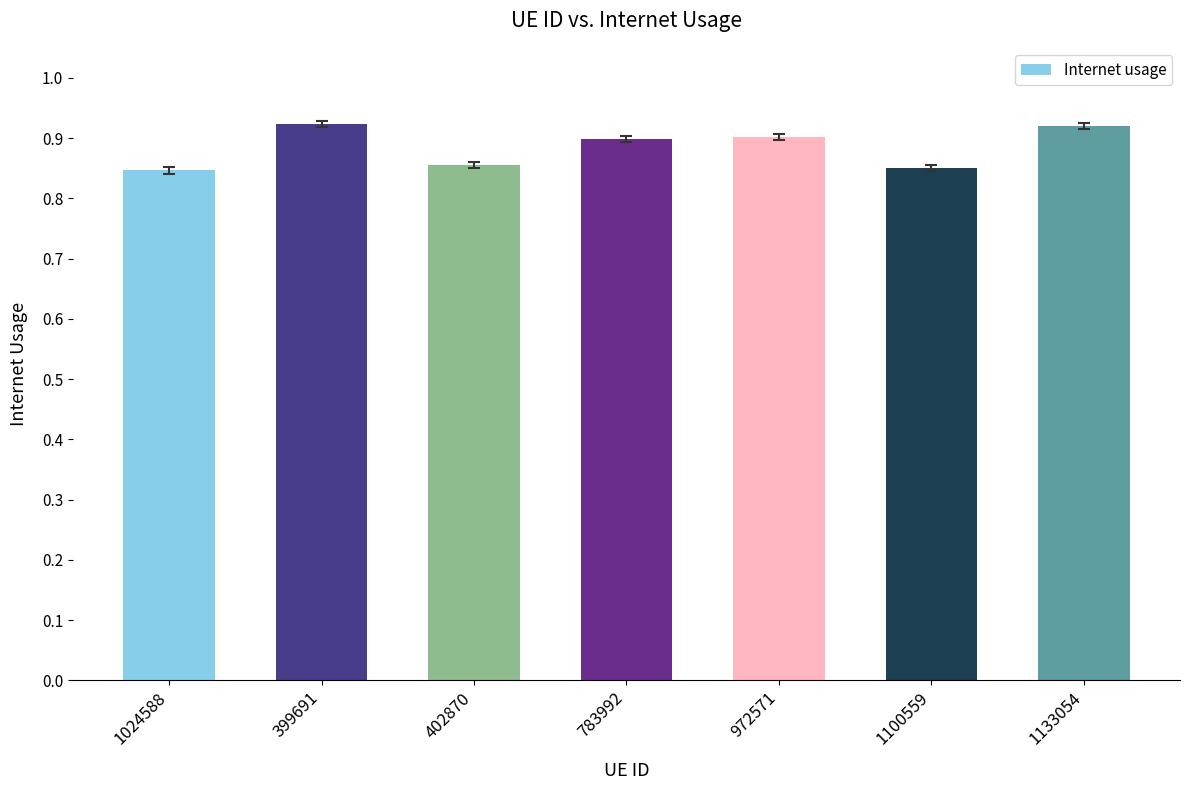

What is the label of the 3rd bar from the left?

402870